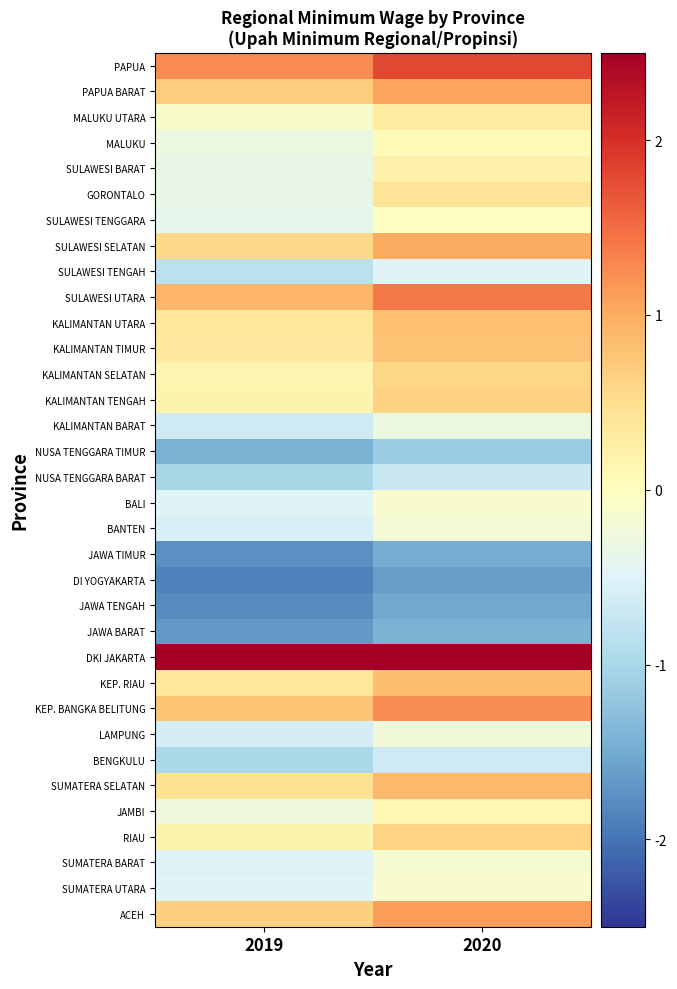

What is the spread (max minus min) of values at 2020?

4.8